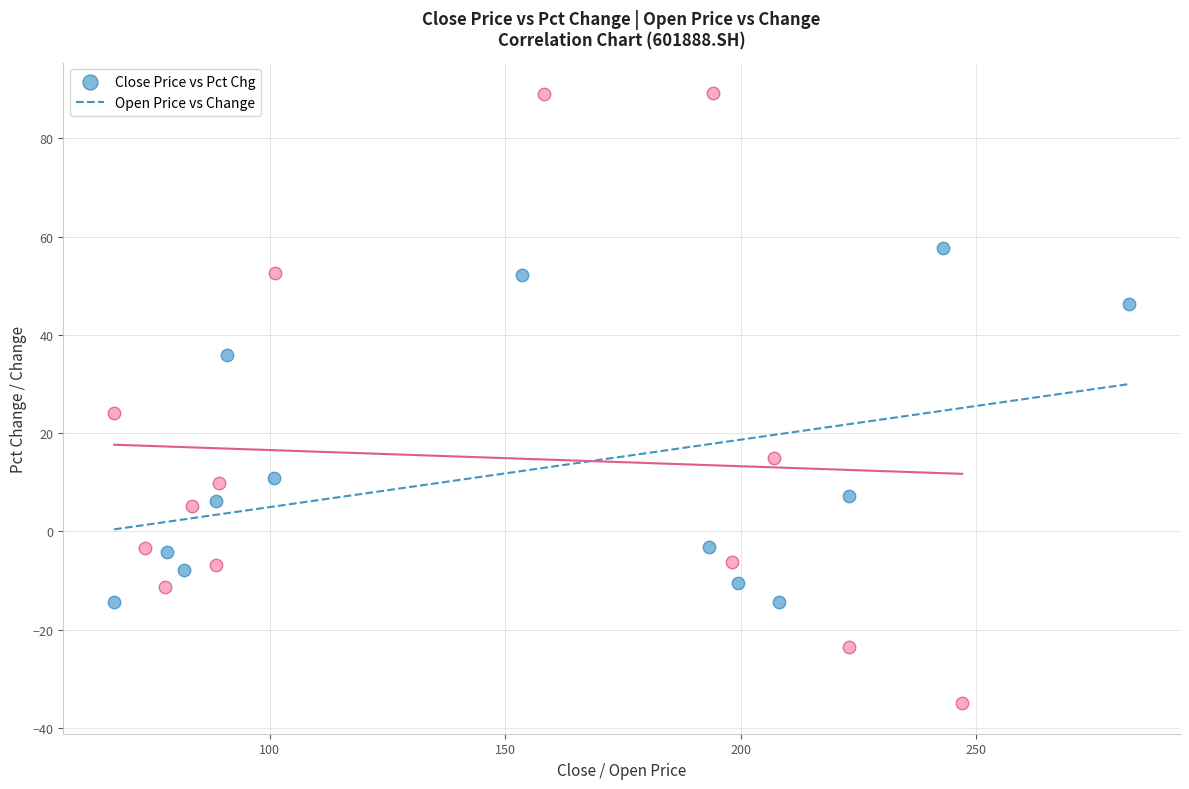

Which series contains the lowest Y value?

Open Price vs Change